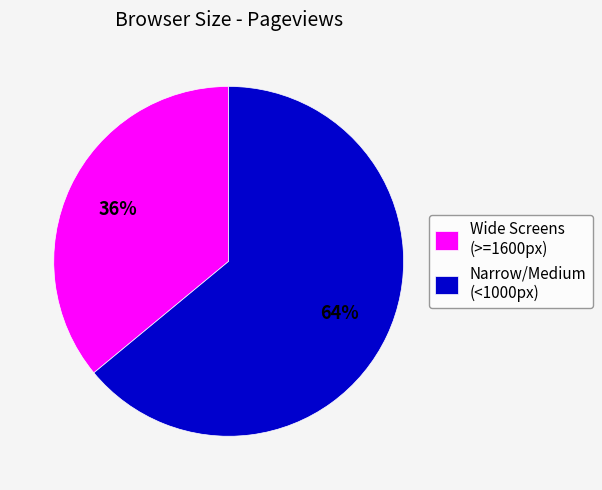

Which has a higher value, Wide Screens (>=1600px) or Narrow/Medium (<1000px)?

Narrow/Medium (<1000px)